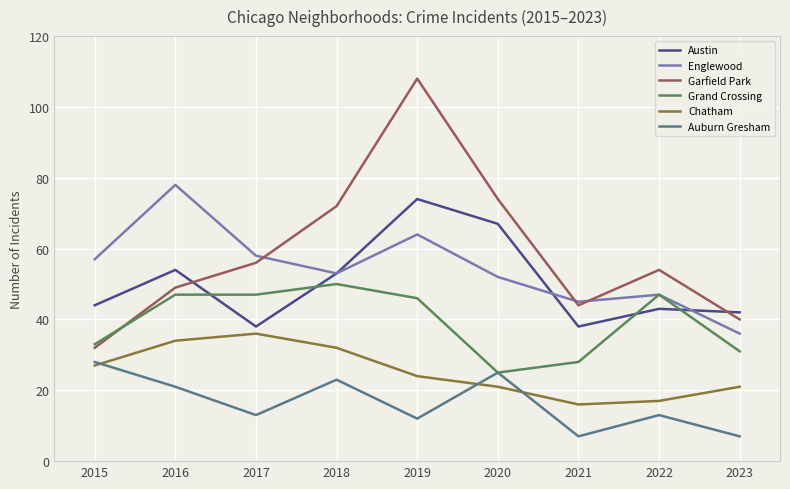

Where is the first local maximum for Englewood?

2016